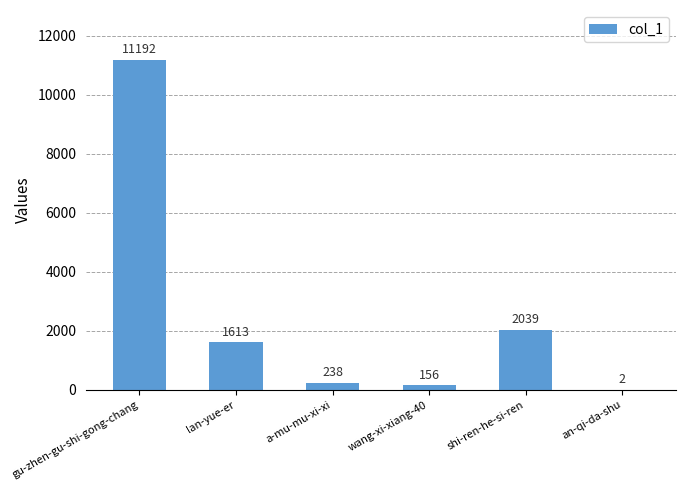

Does the chart contain stacked bars?

No